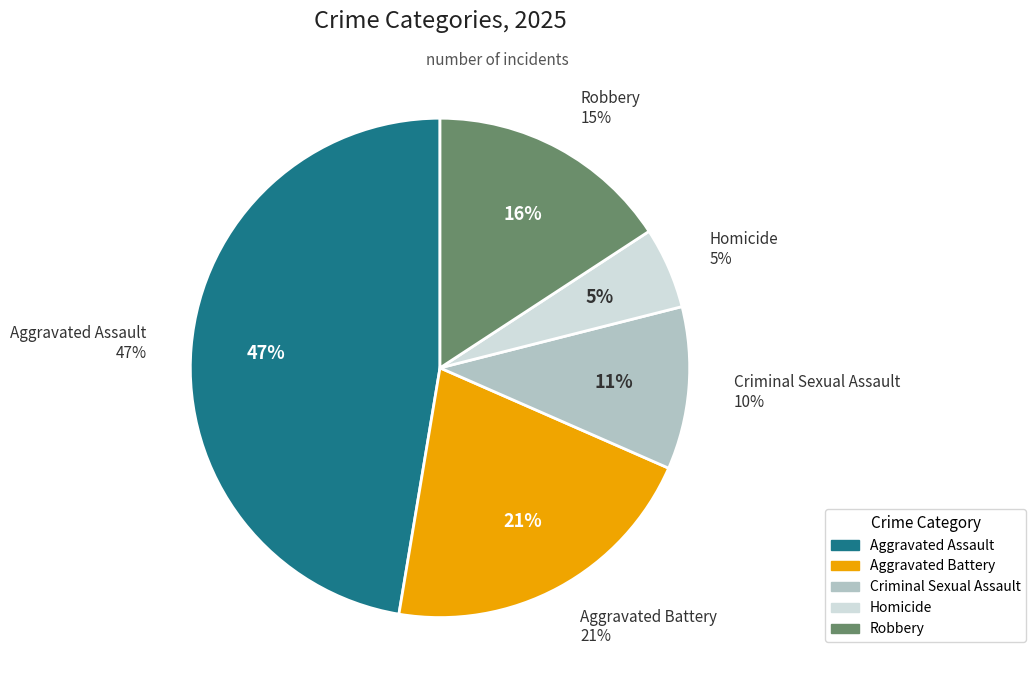

What is the change in value from Aggravated Battery to Homicide?

-3